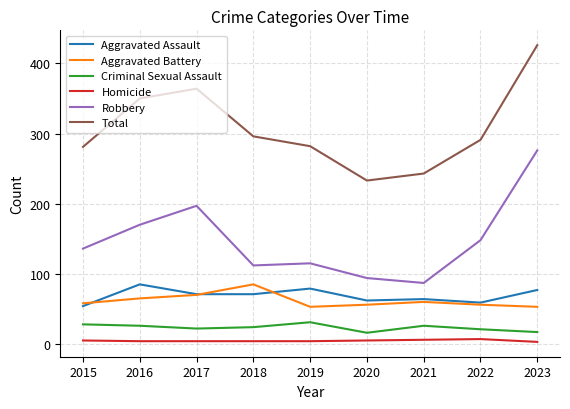

What is the maximum value shown in the chart?

426